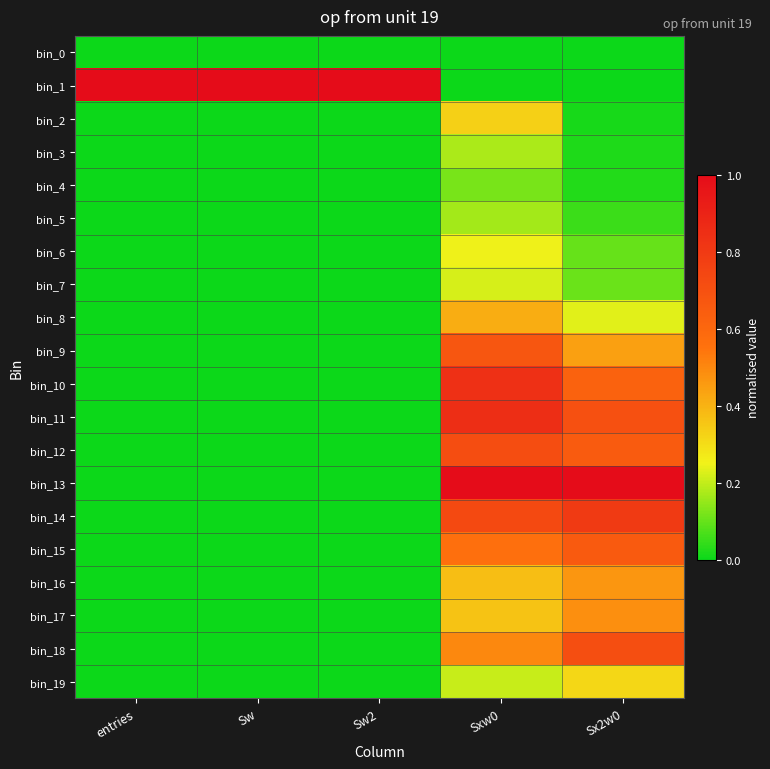

What is the total value across all series at Sx2w0?

7.4